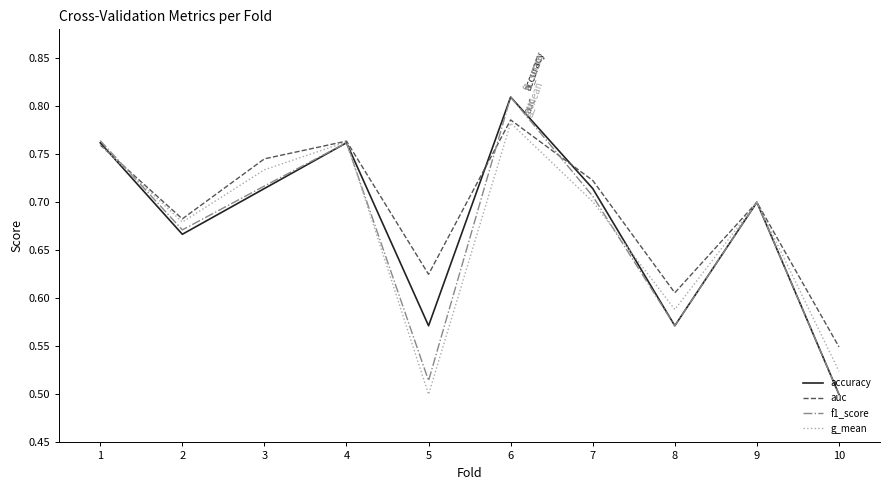

What is the sum of all accuracy values?

6.8